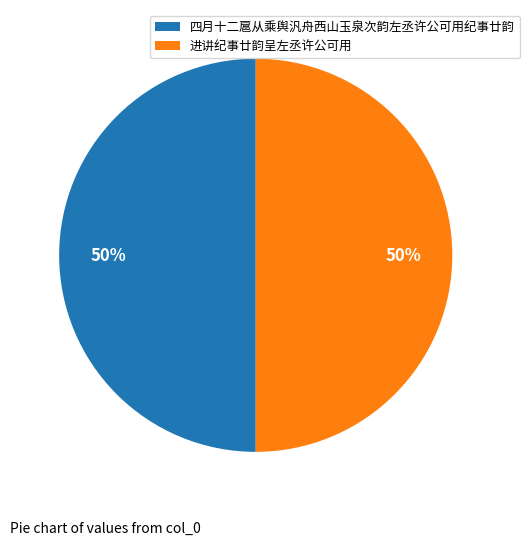

The 四月十二扈从乘舆汎舟西山玉泉次韵左丞许公可用纪事廿韵 slice represents 61% of the pie. True or false?

False